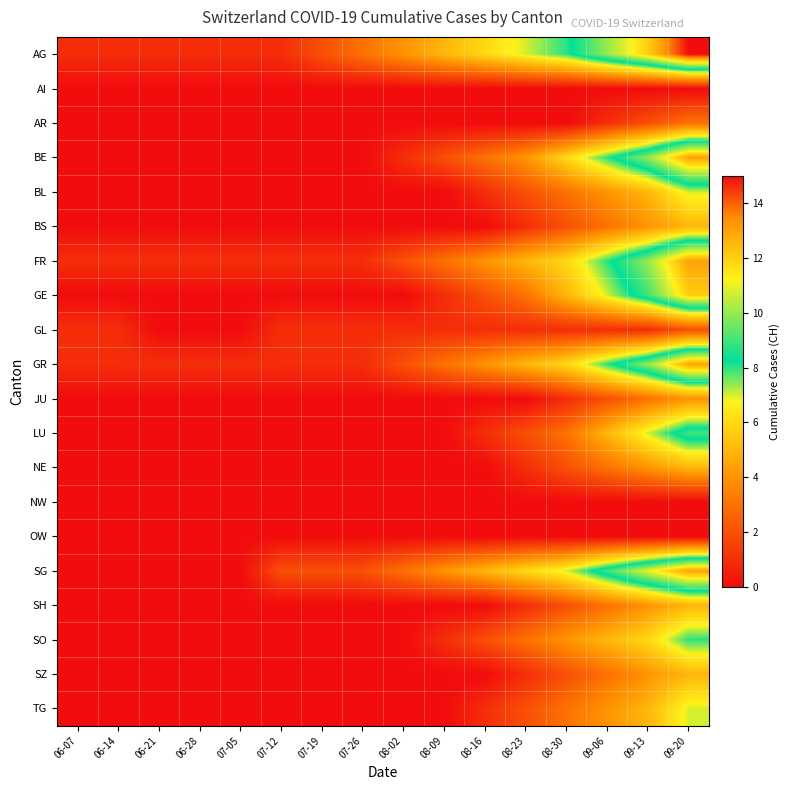

What is the total value across all series at 07-12?

6